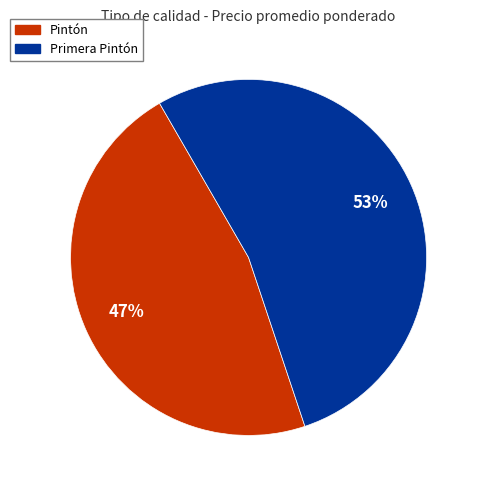

Approximately how many times larger is the value at Pintón compared to Primera Pintón?

0.9